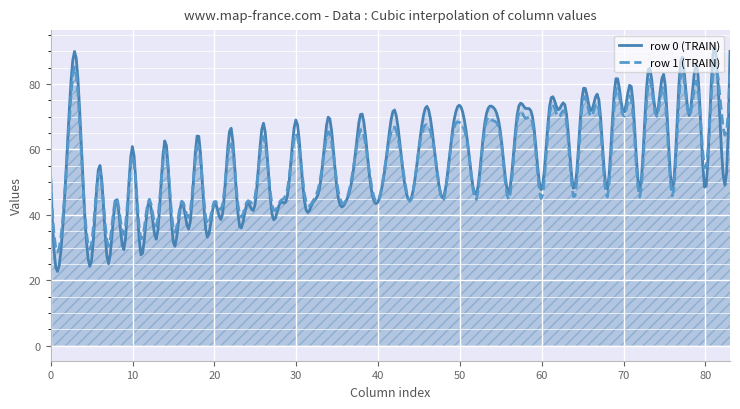

Which series has the widest spread of values?

row 0 (TRAIN)